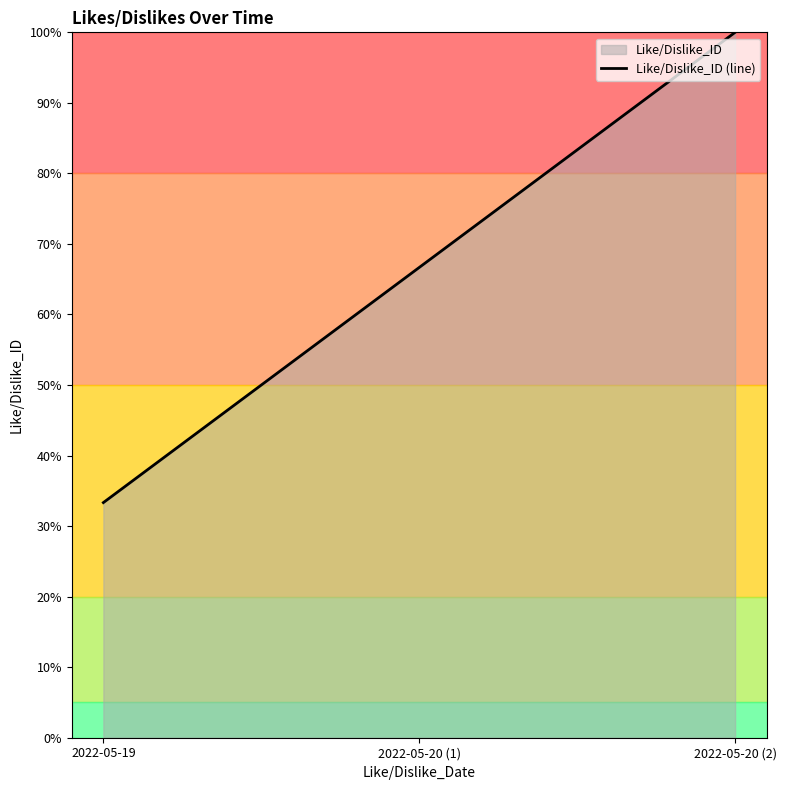

At which label does the data first exceed 66?

2022-05-20 (1)